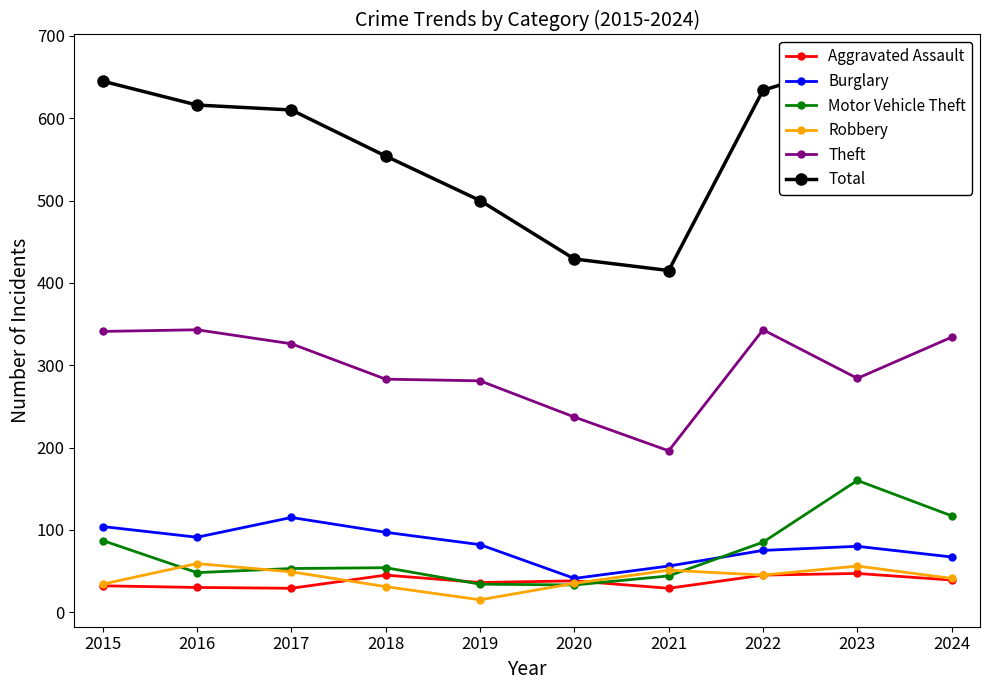

What is the value of the Aggravated Assault point at the 9th from the left?

47